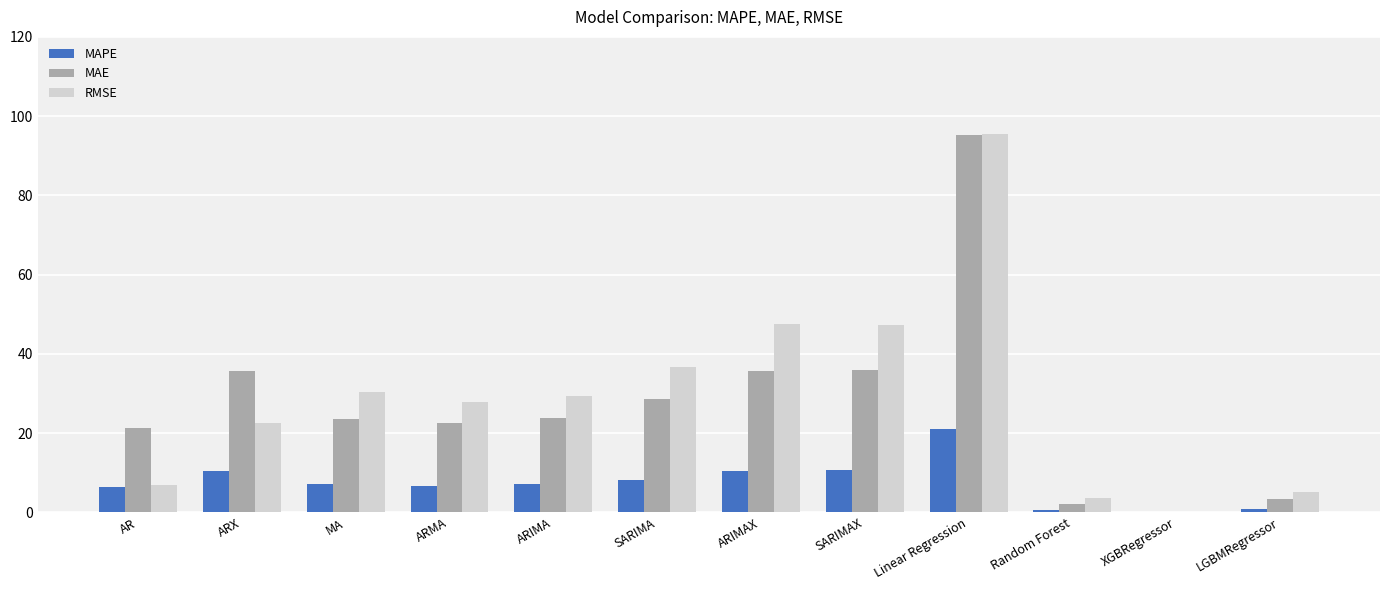

What is the sum of the MAPE values at Random Forest and XGBRegressor?

0.6